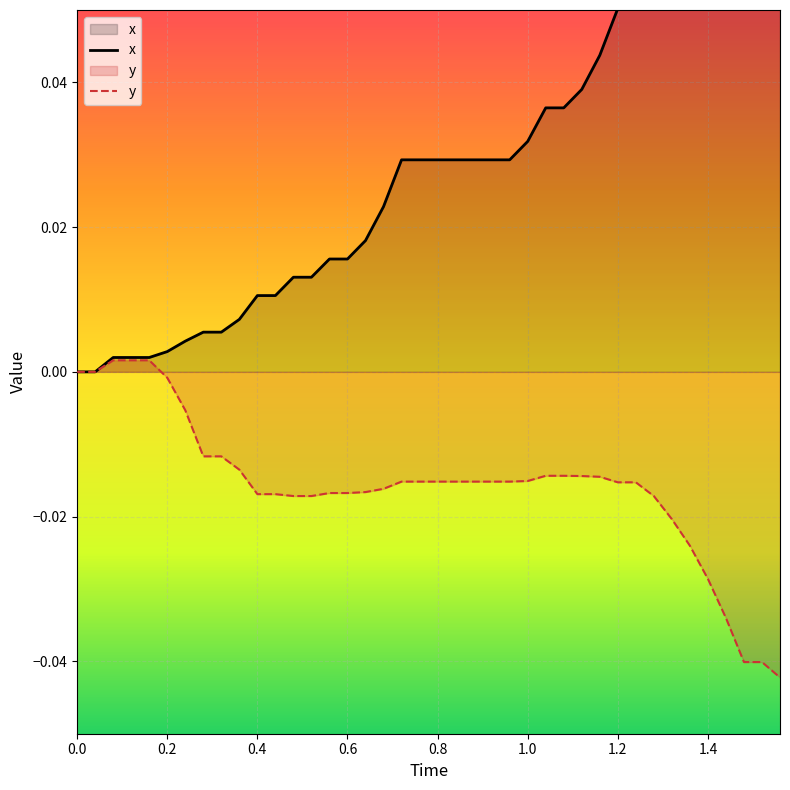

How many data points in x are above 0?

38